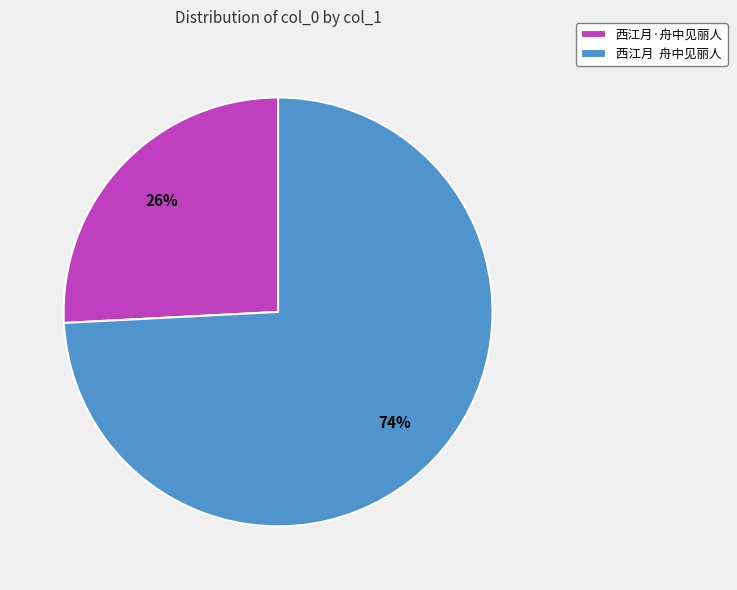

The 西江月·舟中见丽人 slice represents 26% of the pie. True or false?

True